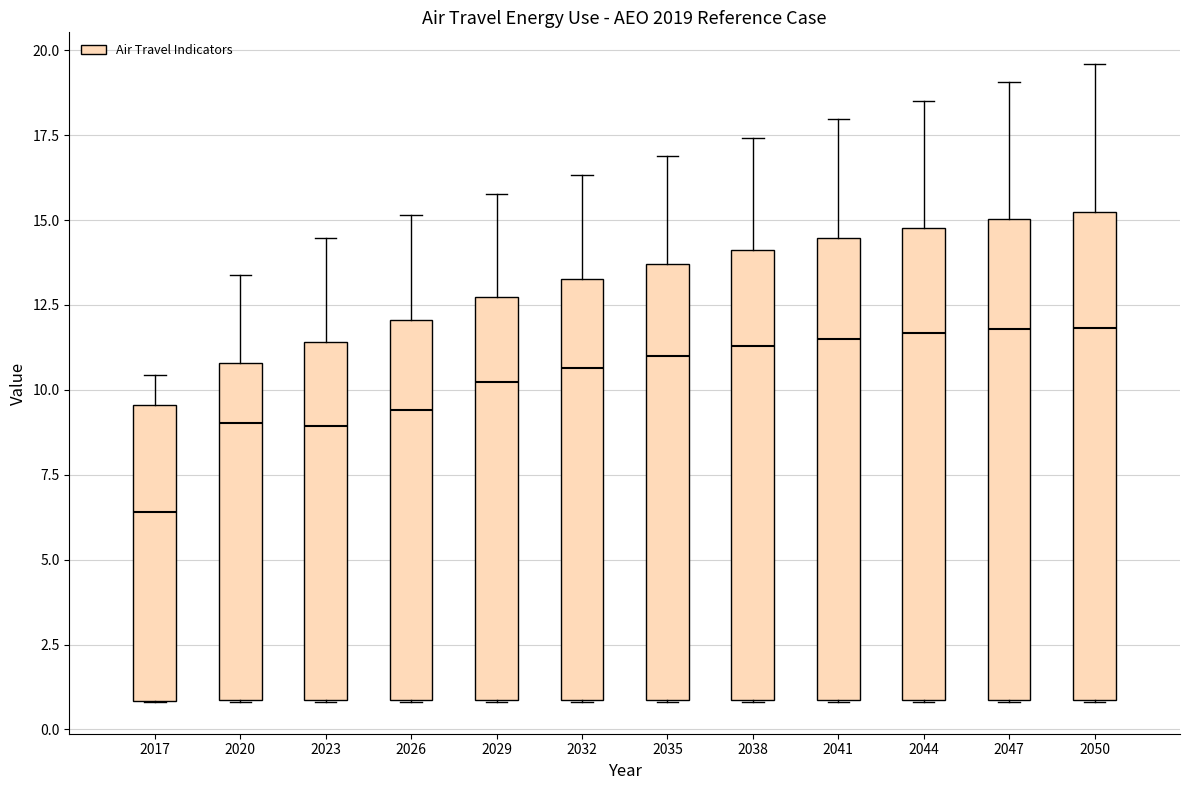

Reading left to right, transcribe this box plot: for each box, give where its median line is, the range the box spans, and where its two whiskers end, as read against the y-axis. The values are not printed on the chart, so give them approximately, as read against the axis.

2017: median 6.5, box 1.0 to 9.5, whiskers 1.0 to 10.5
2020: median 9.0, box 1.0 to 11.0, whiskers 1.0 to 13.5
2023: median 9.0, box 1.0 to 11.5, whiskers 1.0 to 14.5
2026: median 9.5, box 1.0 to 12.0, whiskers 1.0 to 15.0
2029: median 10.0, box 1.0 to 12.5, whiskers 1.0 to 16.0
2032: median 10.5, box 1.0 to 13.5, whiskers 1.0 to 16.5
2035: median 11.0, box 1.0 to 13.5, whiskers 1.0 to 17.0
2038: median 11.5, box 1.0 to 14.0, whiskers 1.0 to 17.5
2041: median 11.5, box 1.0 to 14.5, whiskers 1.0 to 18.0
2044: median 11.5, box 1.0 to 15.0, whiskers 1.0 to 18.5
2047: median 12.0, box 1.0 to 15.0, whiskers 1.0 to 19.0
2050: median 12.0, box 1.0 to 15.0, whiskers 1.0 to 19.5